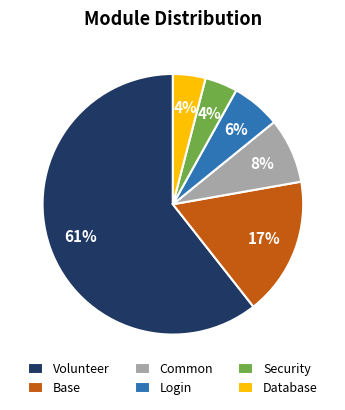

Which has a higher value, Login or Database?

Login